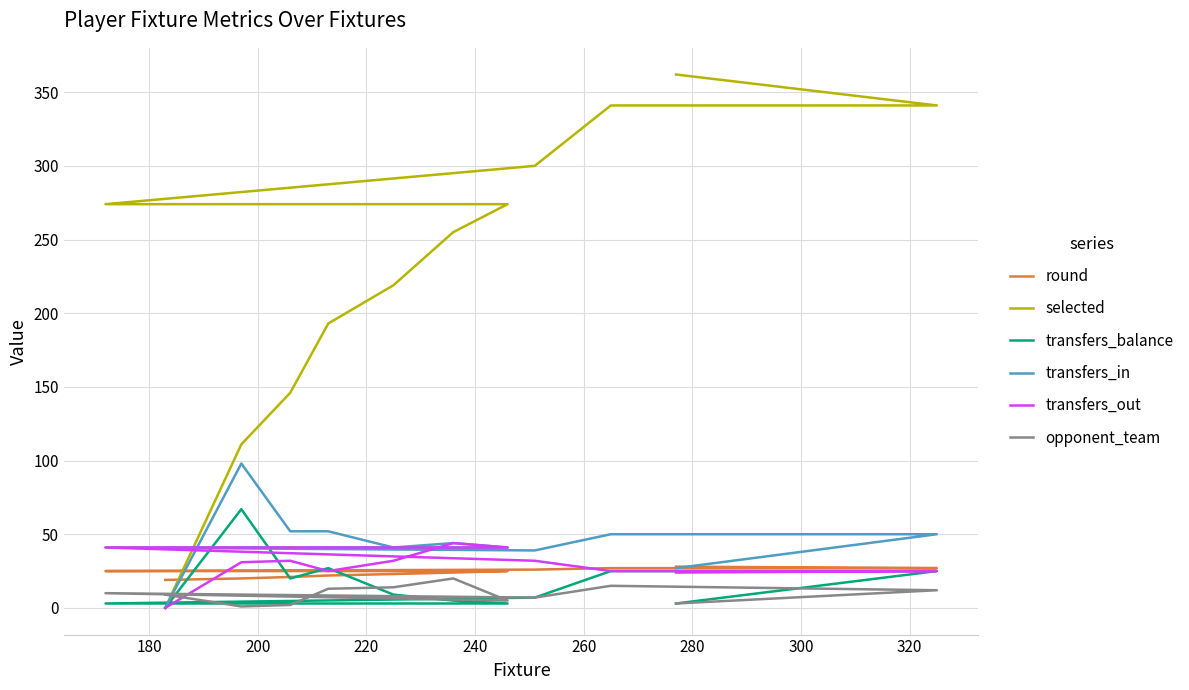

At how many categories does at least one series exceed 116?

10